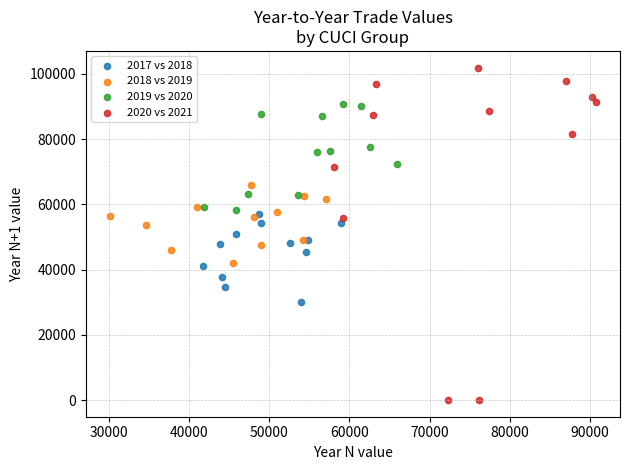

Which series has the largest Y range (max minus min)?

2020 vs 2021